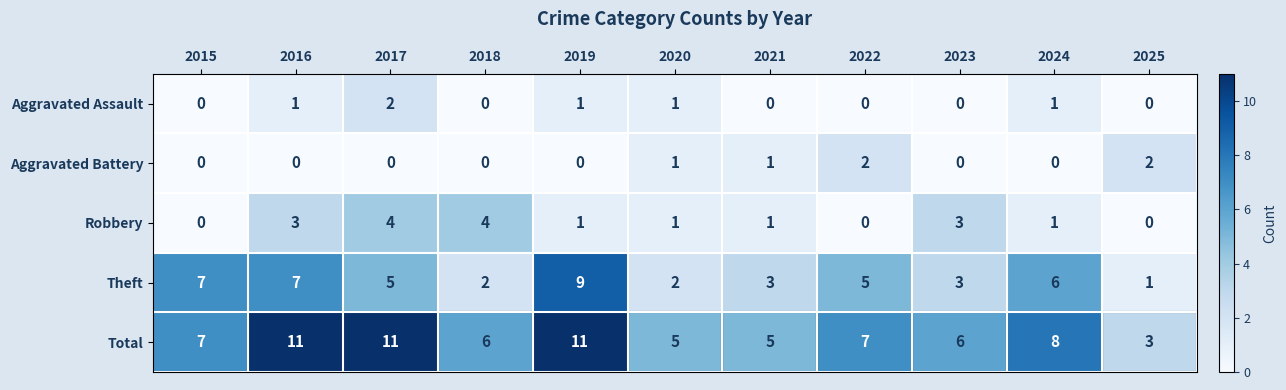

Which series has the largest total across all categories?

Total